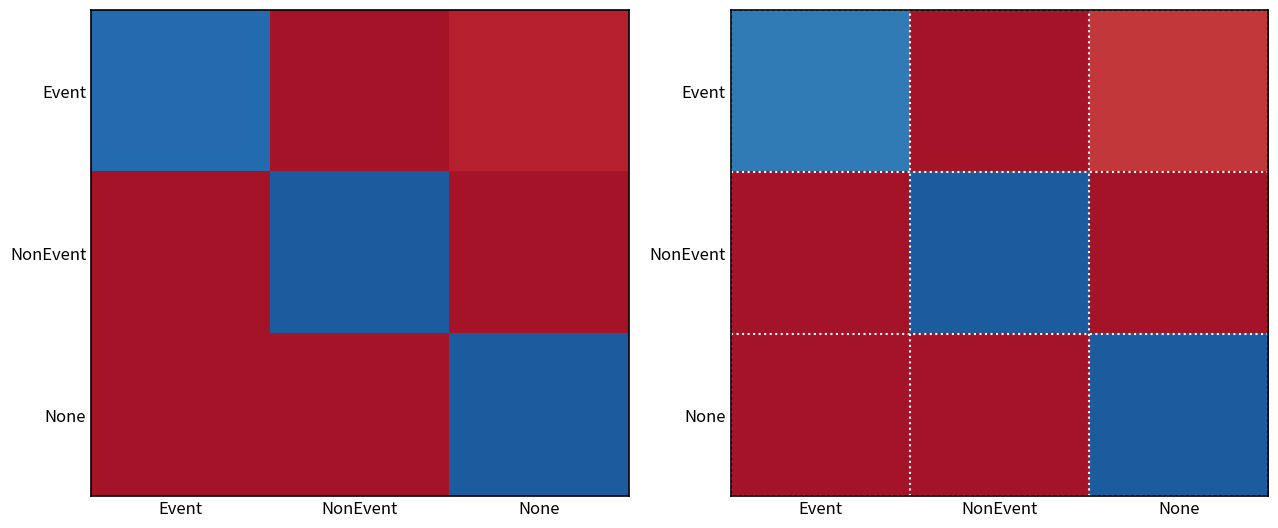

Where is NonEvent nearest to the value 0?

Event